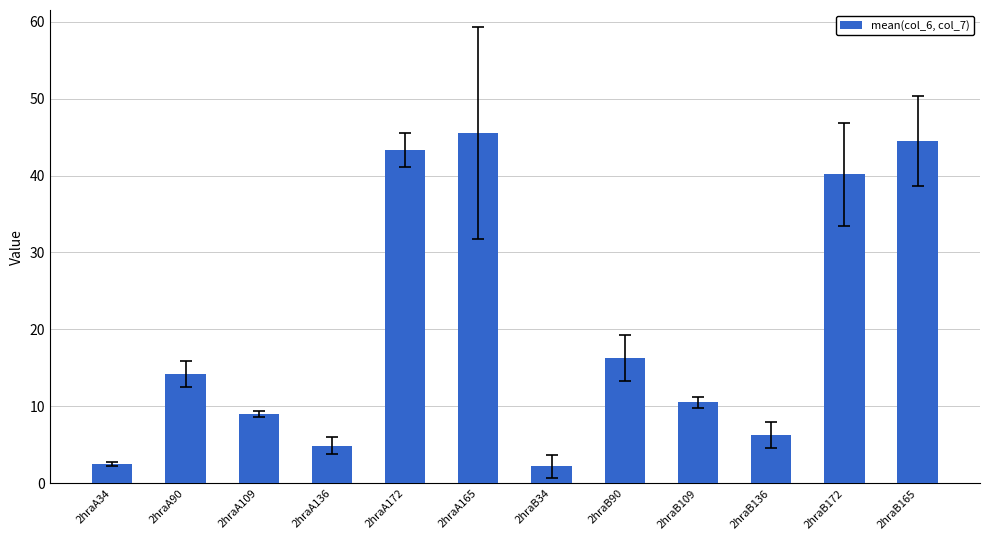

How many series are shown in this chart?

1